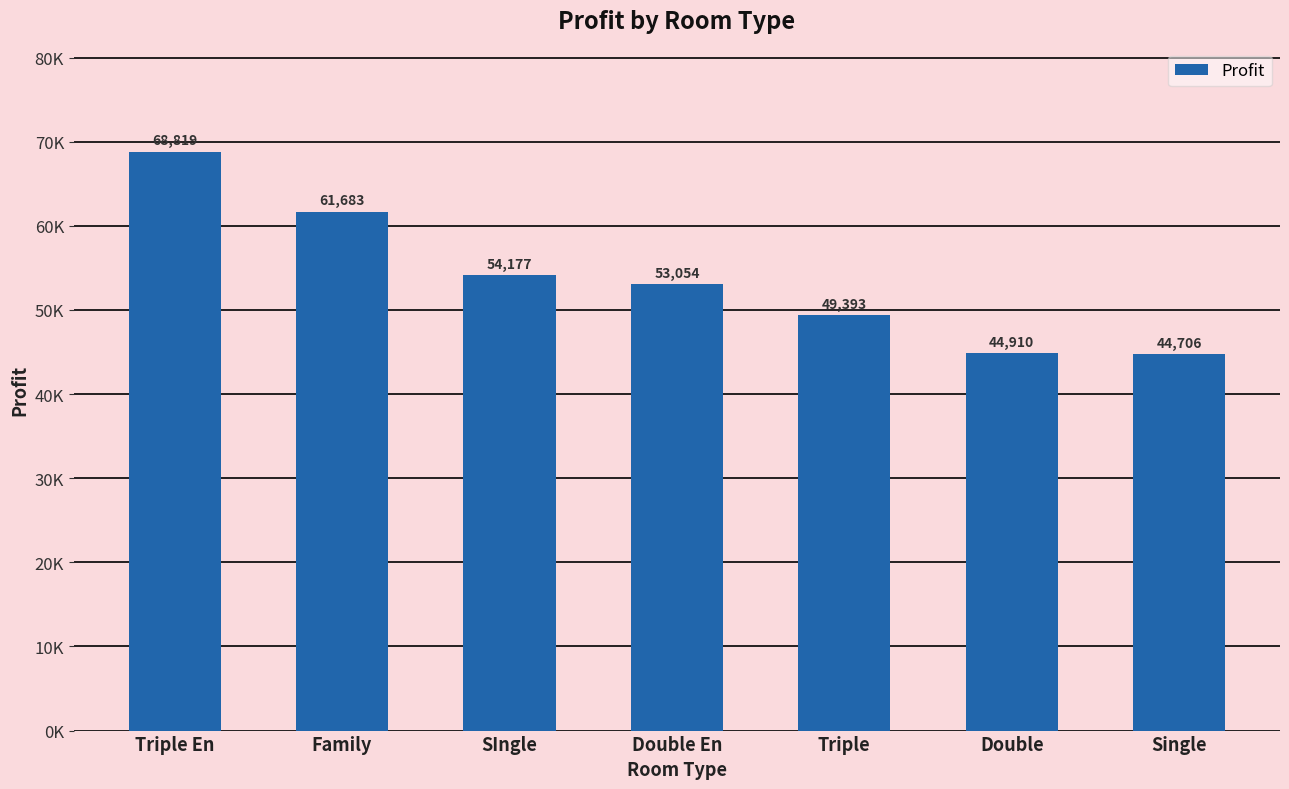

The value at Triple is 49392.8. True or false?

True